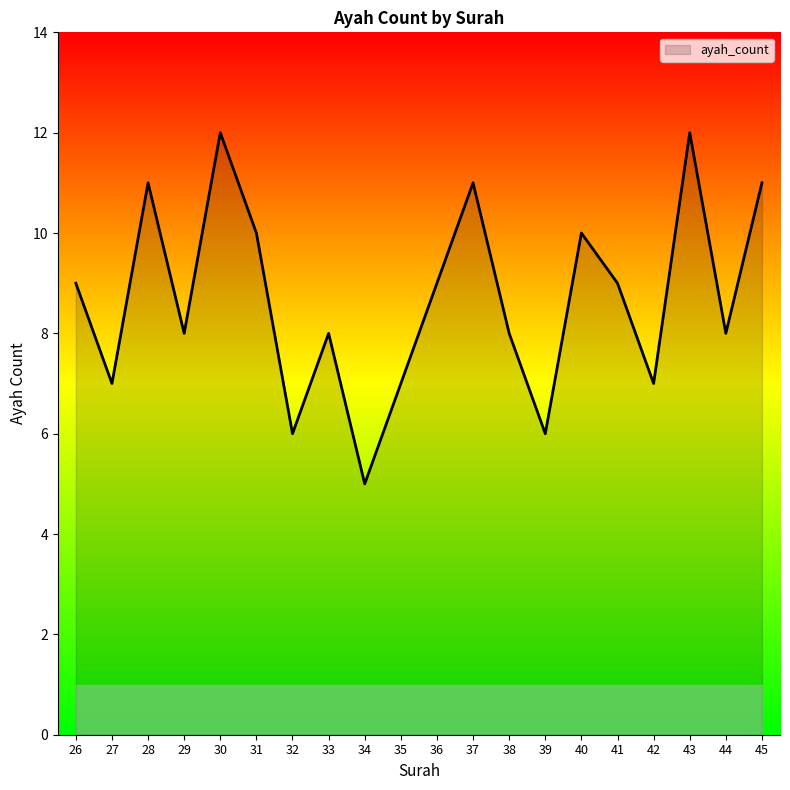

At which category does the data reach its first local valley?

27